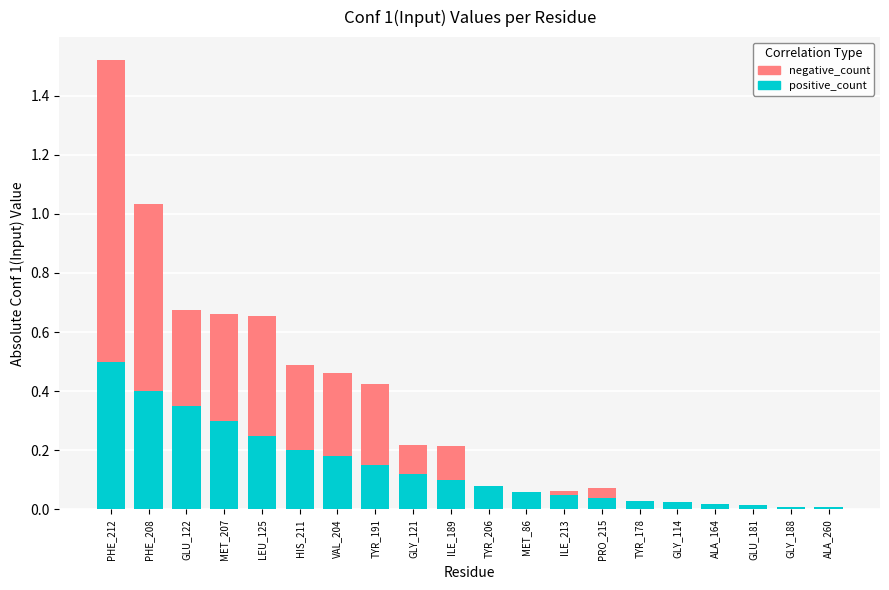

What is the difference between the maximum and minimum values in the positive_count series?

0.5